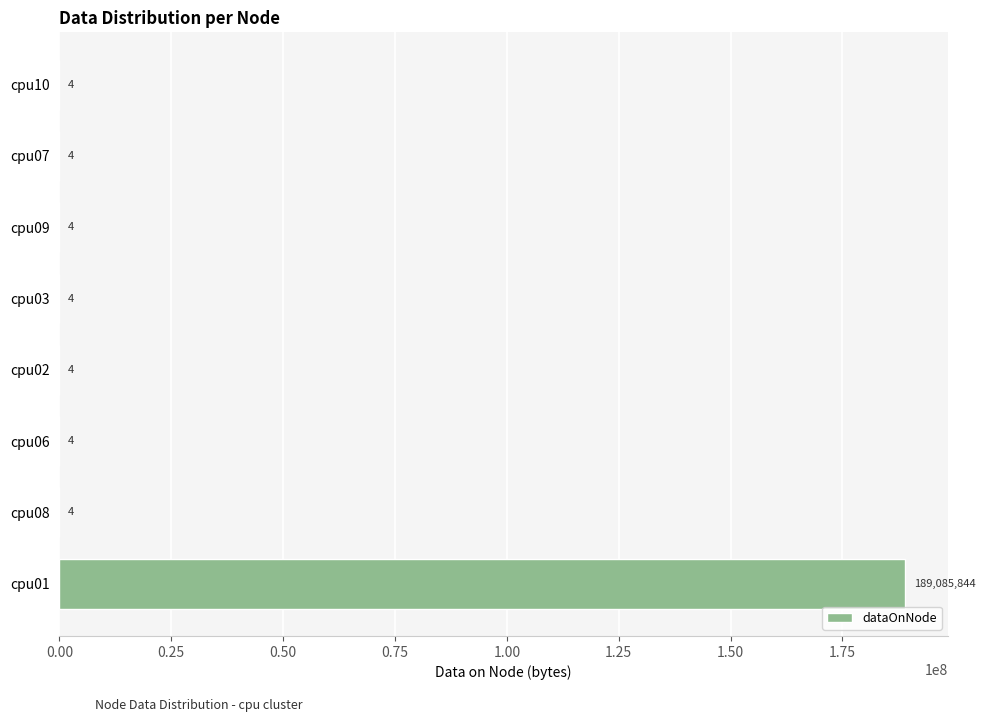

Is it true that the value at cpu06 is 4?

True